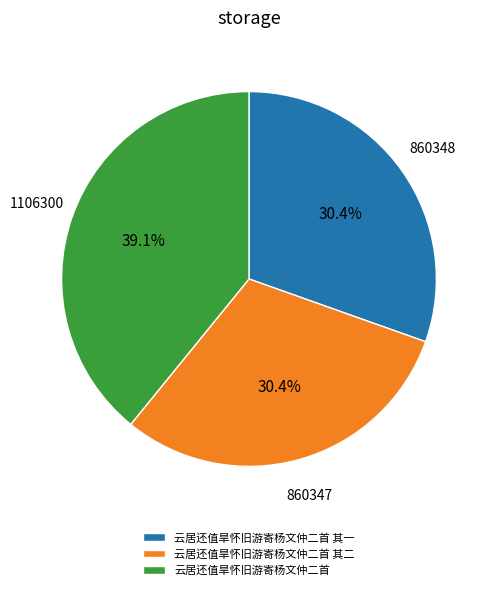

Count the number of slices in the pie.

3